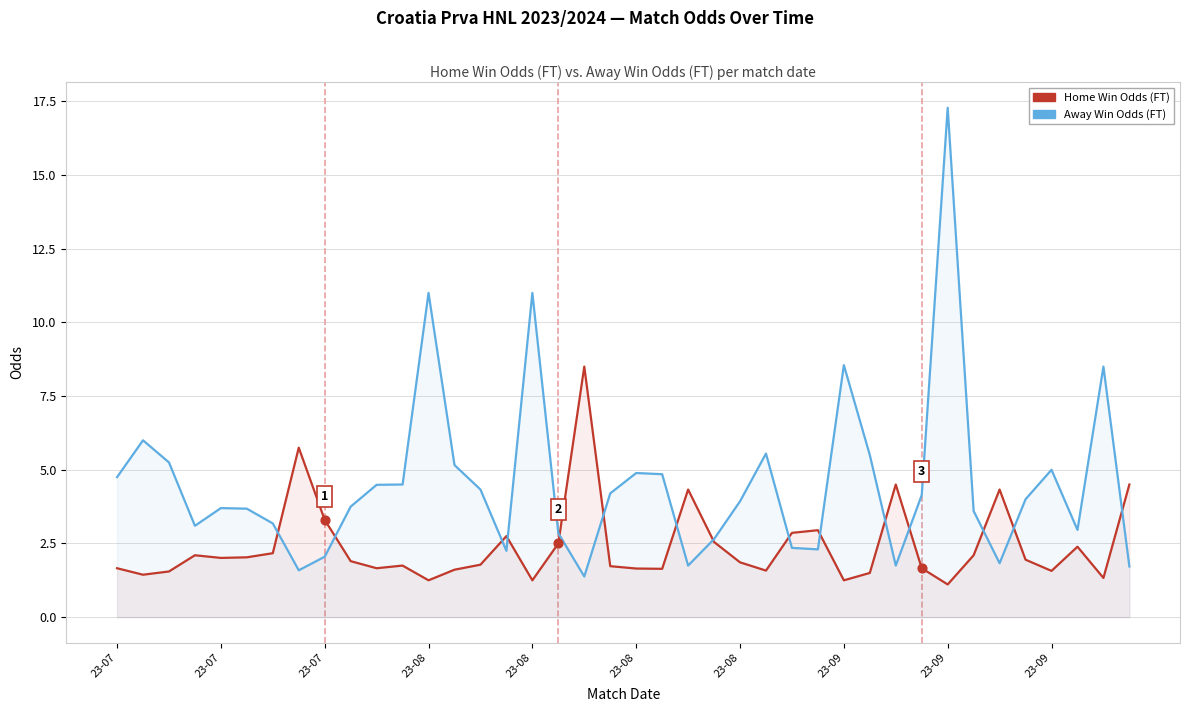

Which series has the largest Y range (max minus min)?

Away Win Odds (FT)